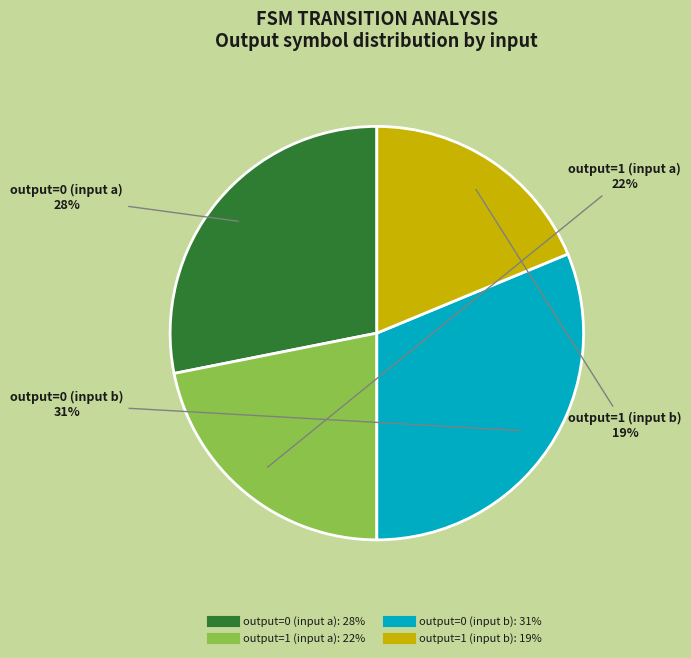

What percentage is the output=0 (input a) slice, to the nearest percent?

28%